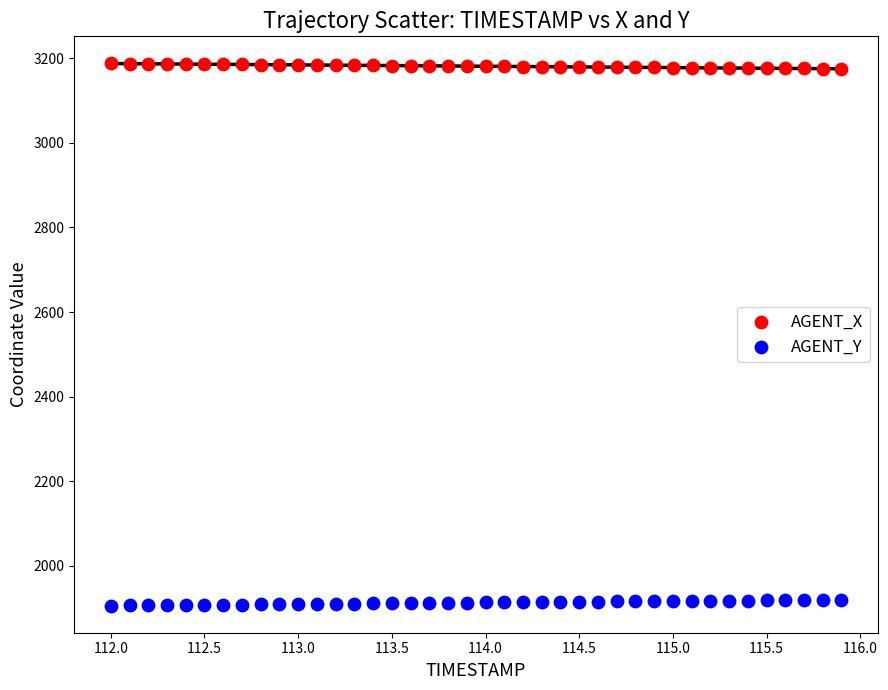

Across all data points, what is the range of X values (max minus min)?

3.9